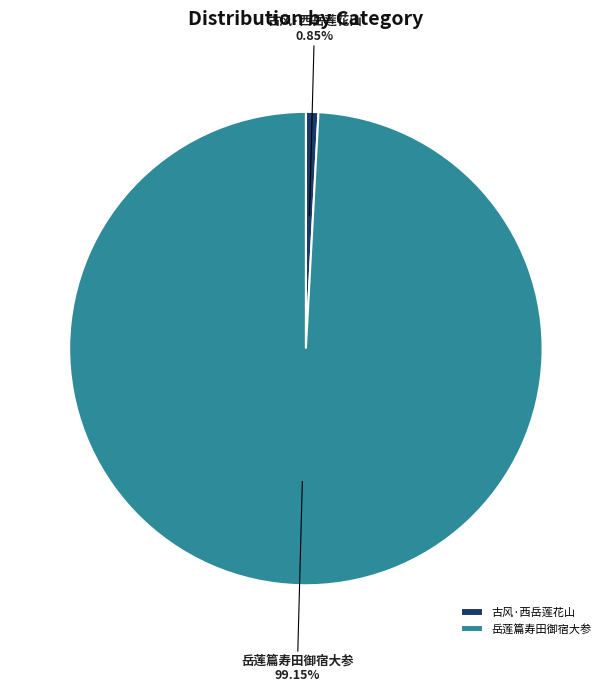

What is the largest slice in the pie chart?

岳莲篇寿田御宿大参